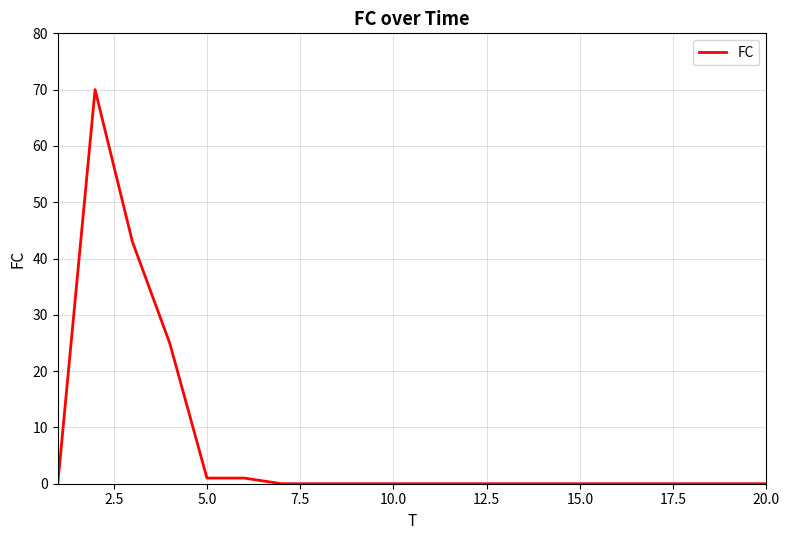

What is the difference between the maximum and minimum values?

70